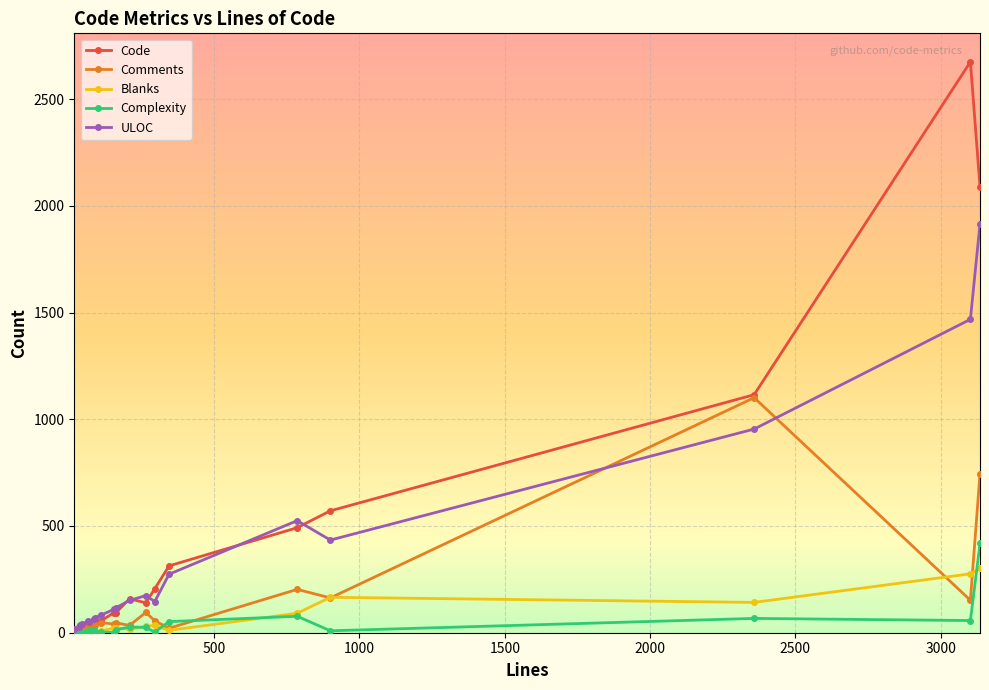

List the series in order of their peak value, highest first.

Code, ULOC, Comments, Complexity, Blanks